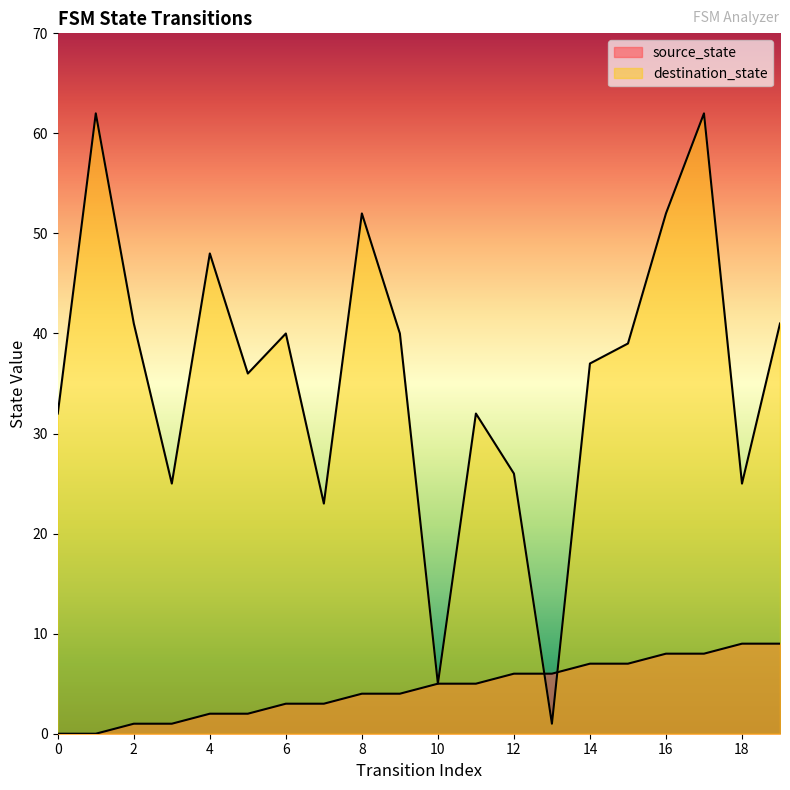

What is the difference between the second highest and minimum values in the destination_state series?

61